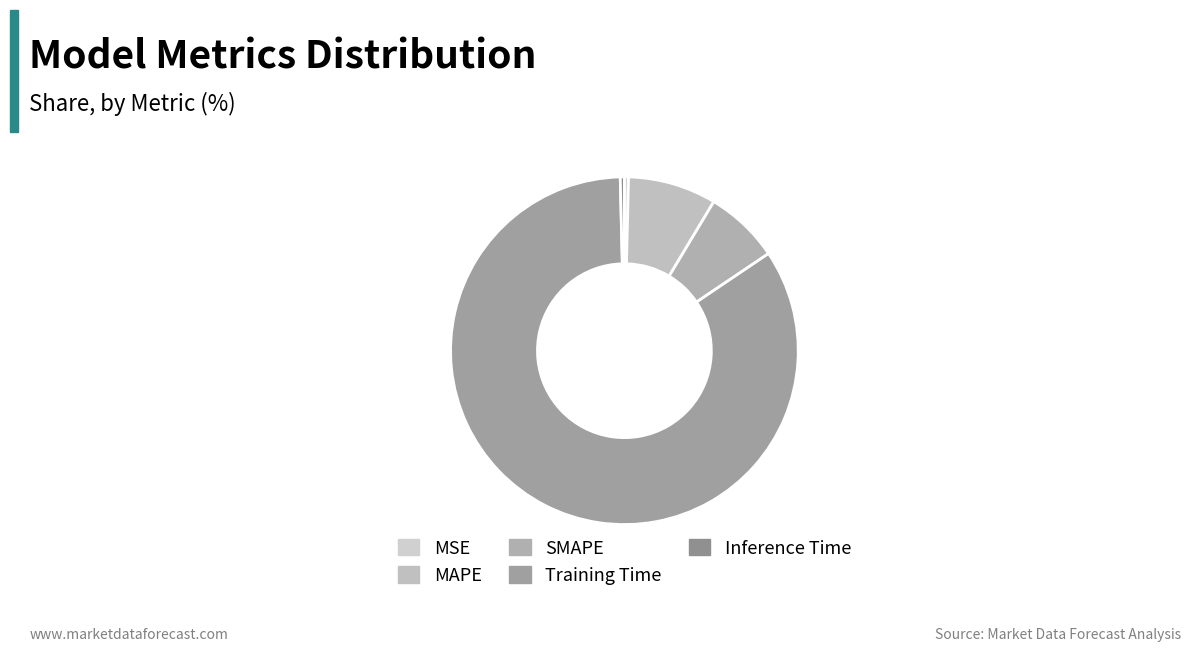

What is the change in value from MAPE to SMAPE?

-0.1